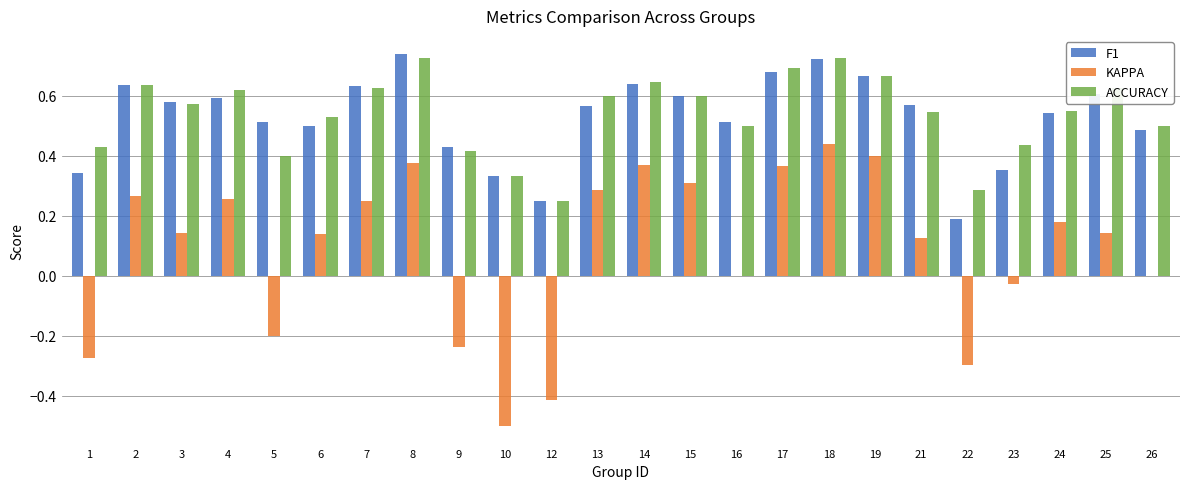

Is it true that ACCURACY equals 0.4 at 23?

True